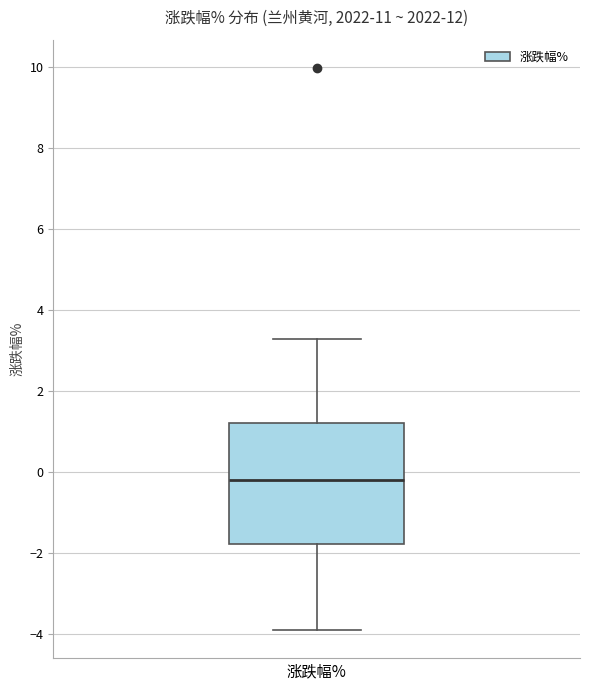

Where is the lower edge of the box for 涨跌幅% on the y-axis? The values are not printed on the chart, so give them approximately, as read against the axis.

-1.8